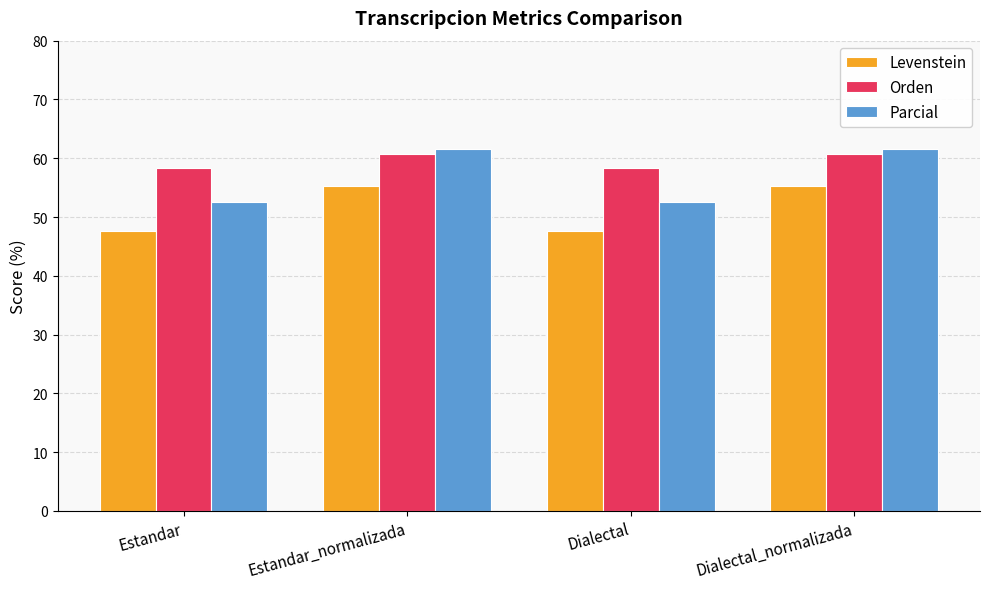

What is the highest value of the Parcial series?

61.5